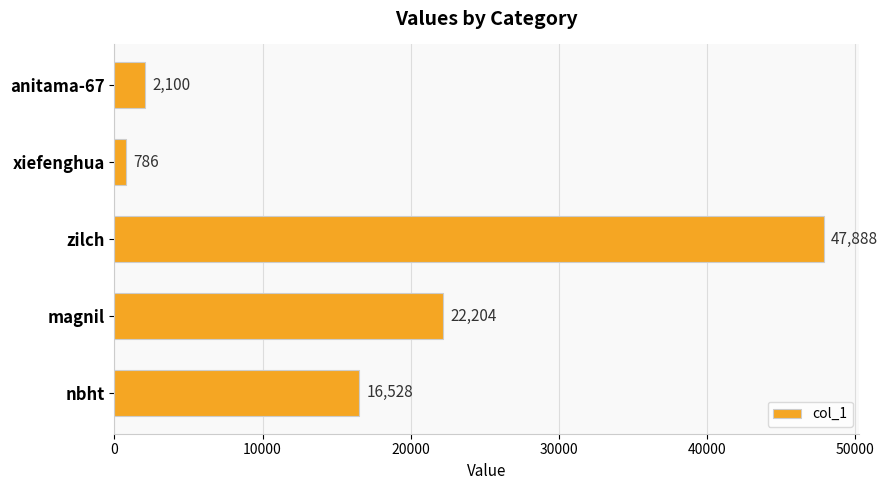

Reading top to bottom, transcribe all the data shown in this chart.

anitama-67=2100	xiefenghua=786	zilch=47888	magnil=22204	nbht=16528